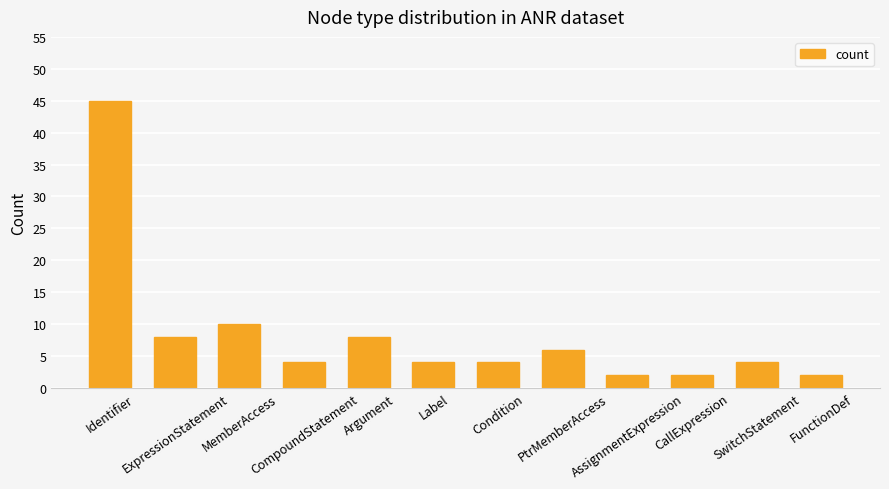

What is the maximum value shown in the chart?

45